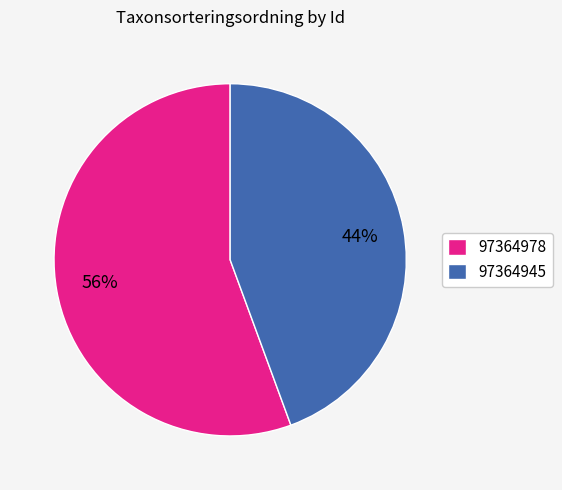

Combined, do 97364978 and 97364945 account for over 50%?

Yes